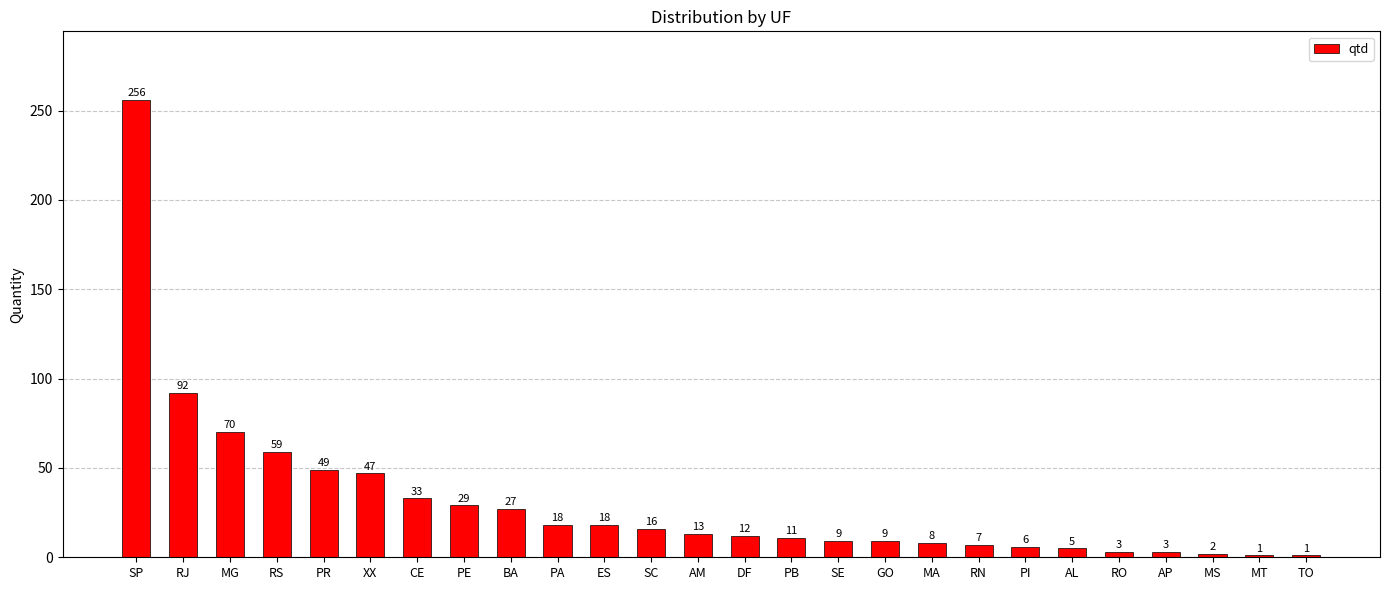

What is the average value?

31